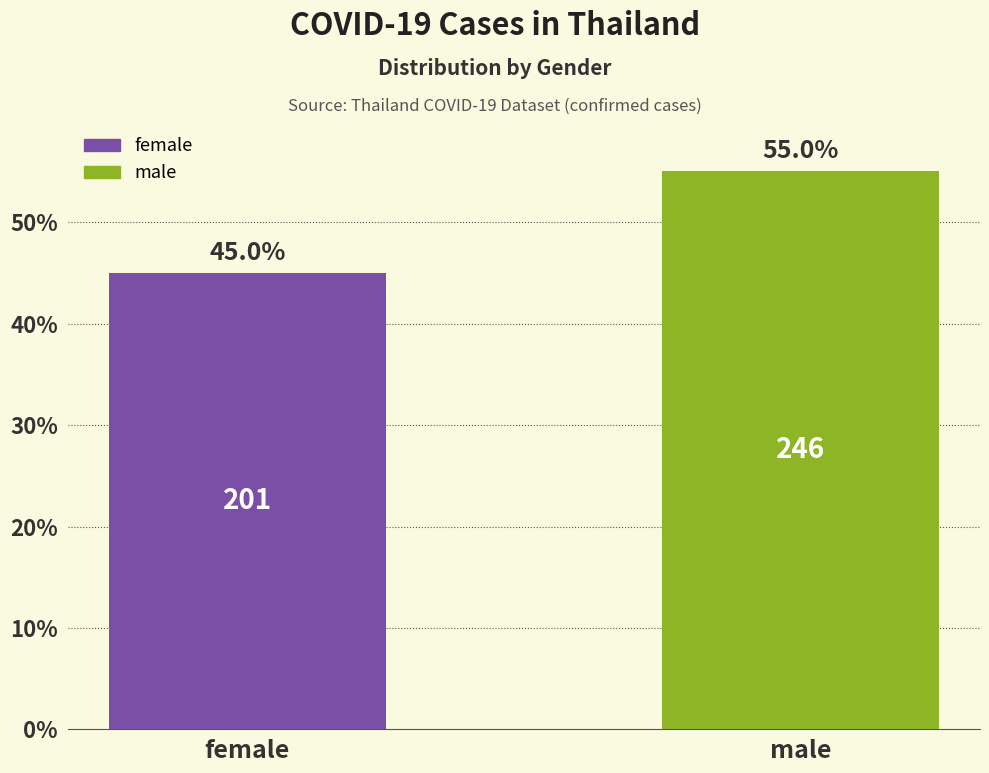

What is the ratio of the value at female to the value at male?

0.8